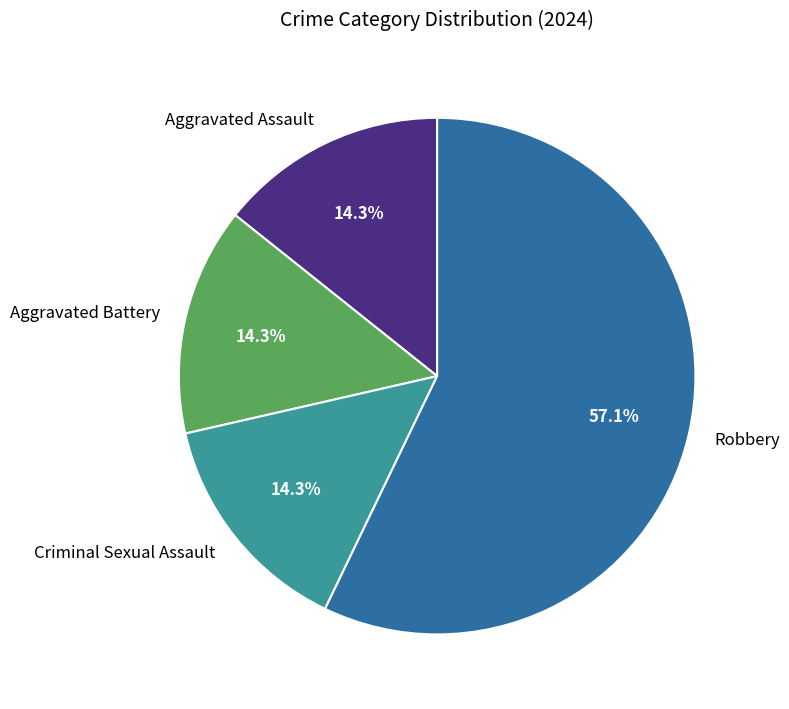

To the nearest percent, what percentage of the pie is Criminal Sexual Assault?

14%